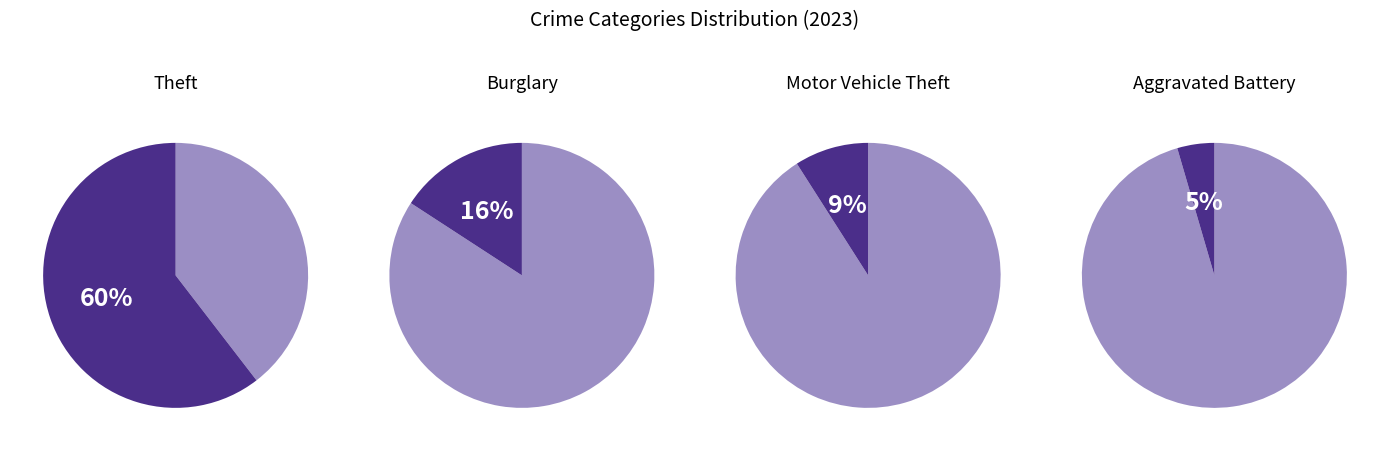

How much of the chart is everything except Motor Vehicle Theft?

91.0%